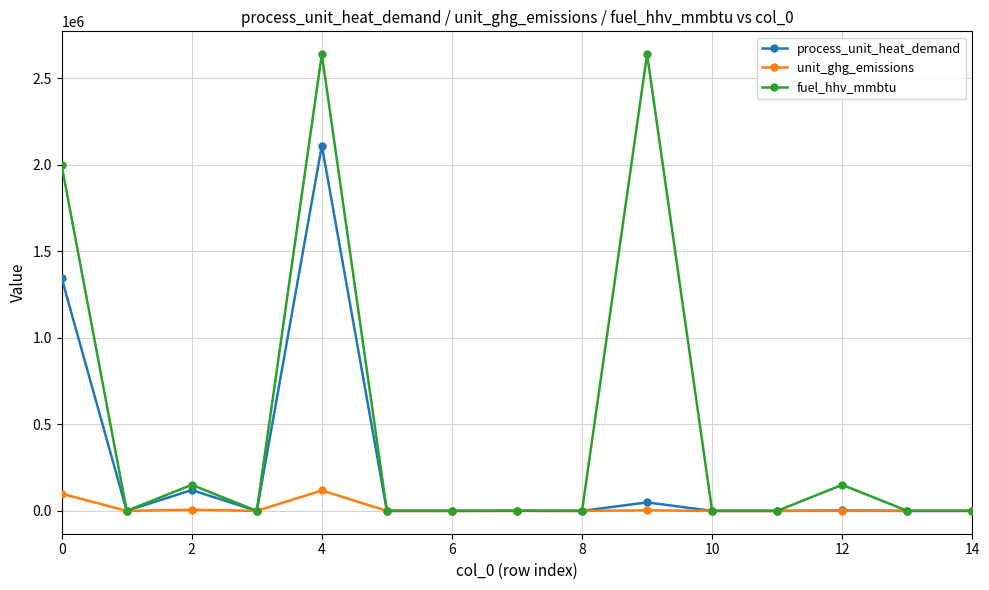

In fuel_hhv_mmbtu, how many points are higher than both neighbors (excluding endpoints)?

5